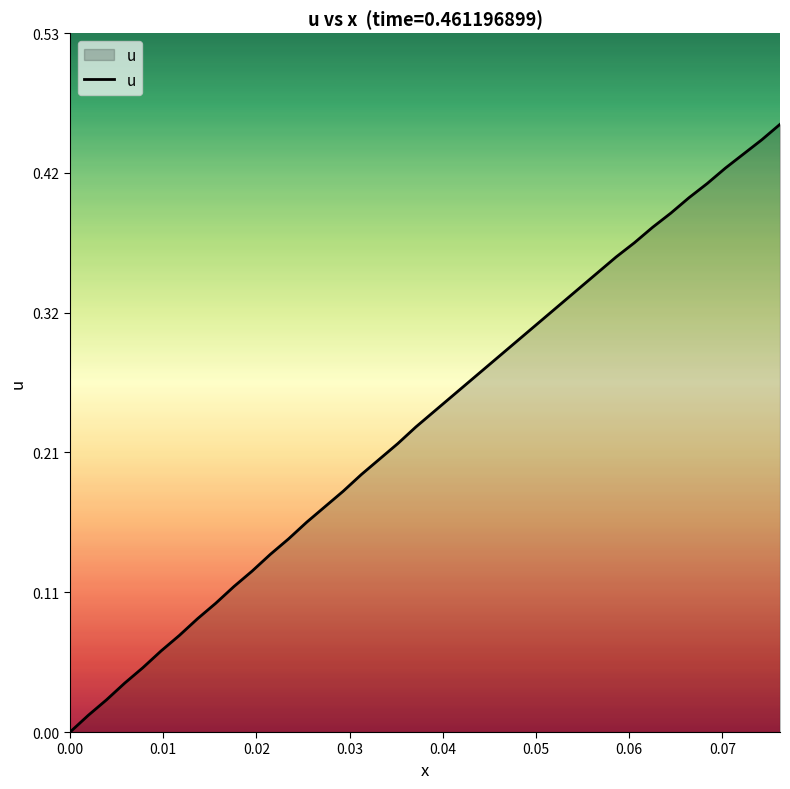

Does the chart have visible grid lines?

No